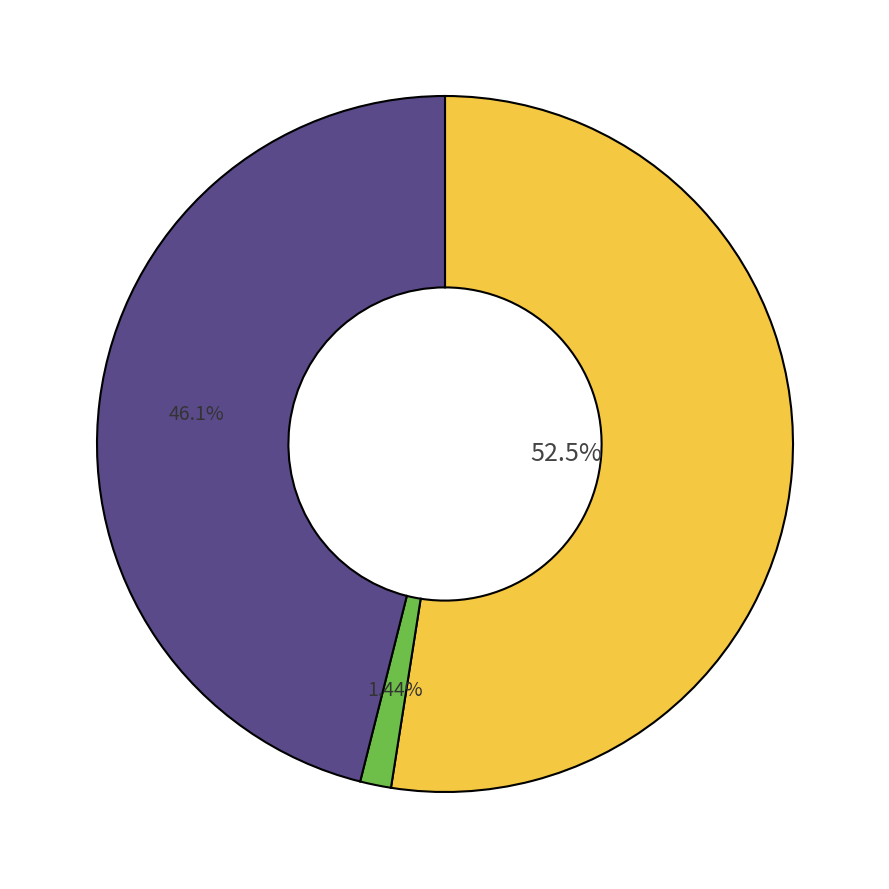

Is there a majority slice in this chart?

Yes